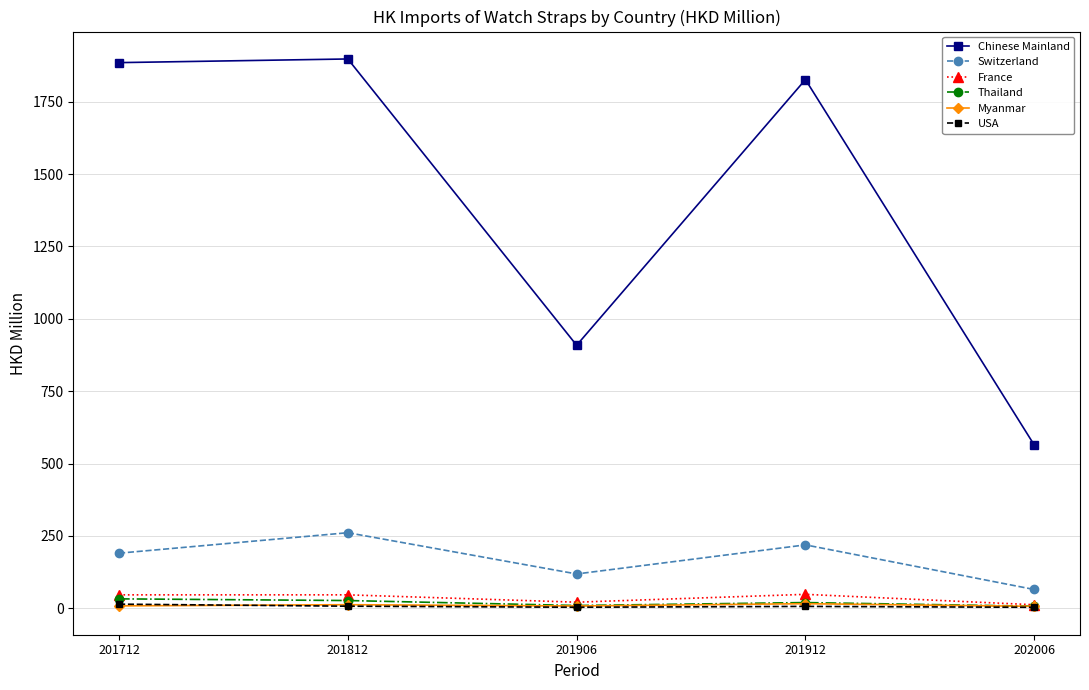

At how many categories does at least one series exceed 1406?

3